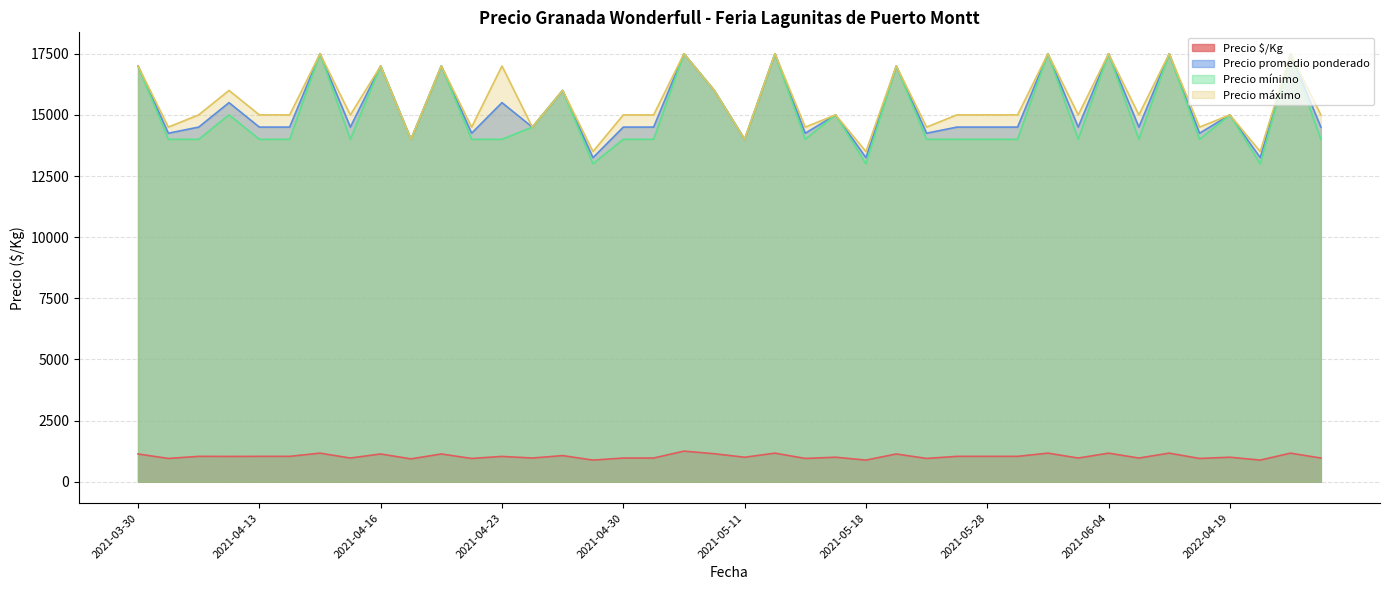

What is the maximum value for Precio máximo?

17500